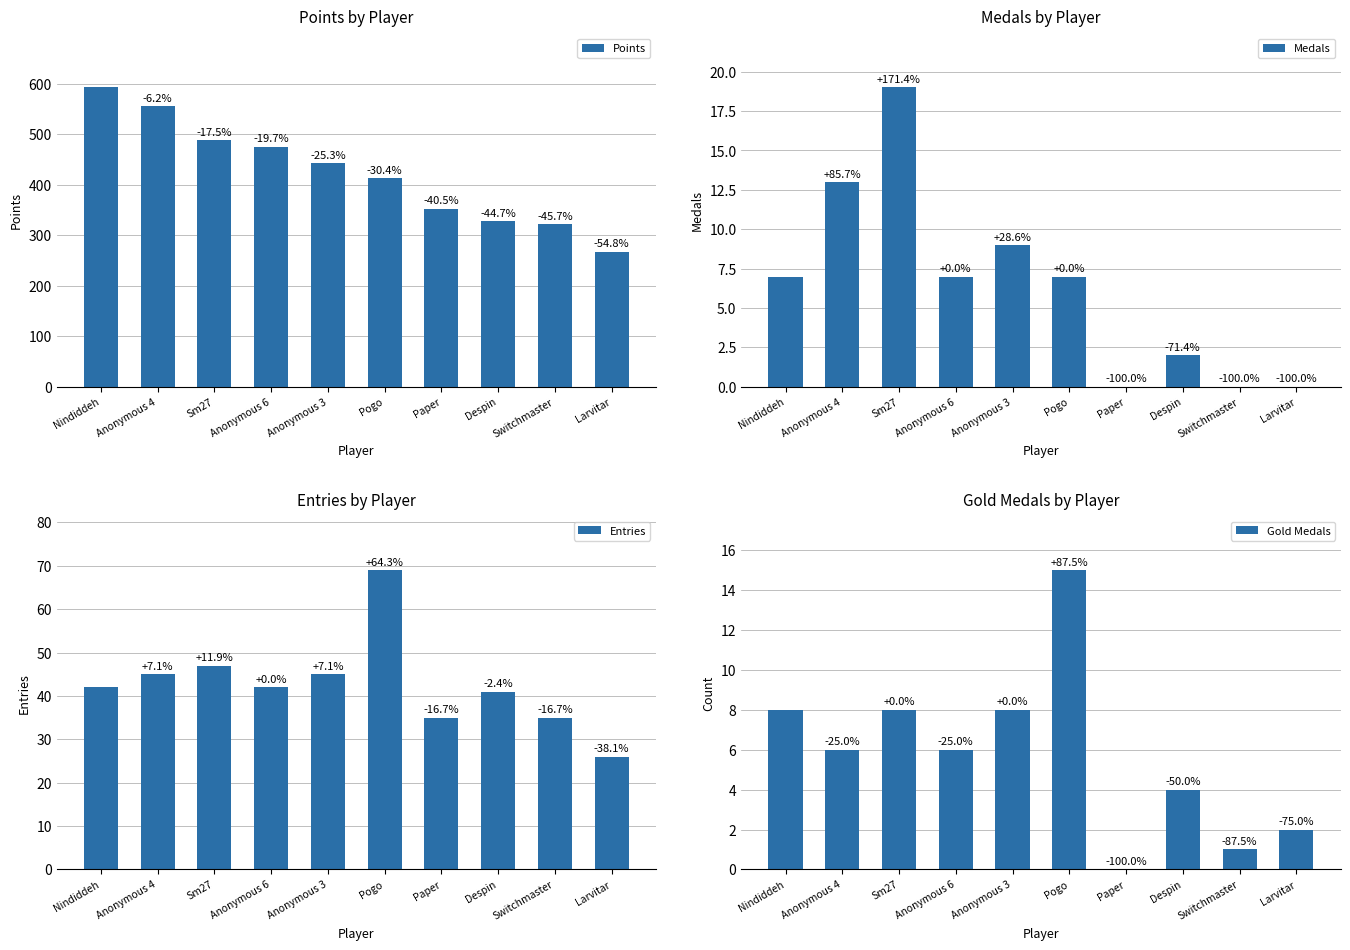

What is the value of the Entries bar at the 2nd from the left?

45